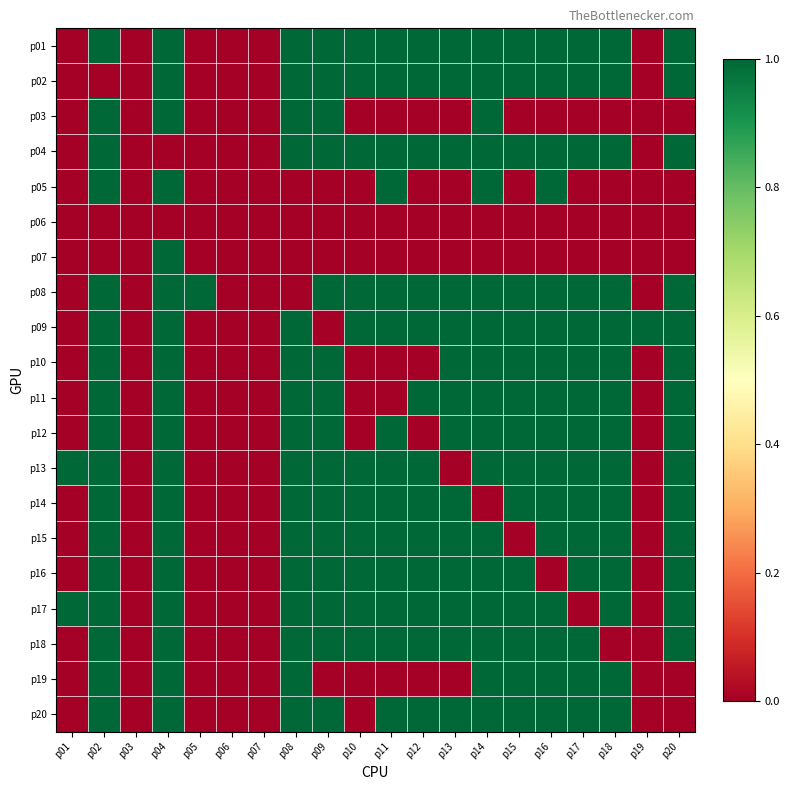

How many distinct data groups are displayed?

20